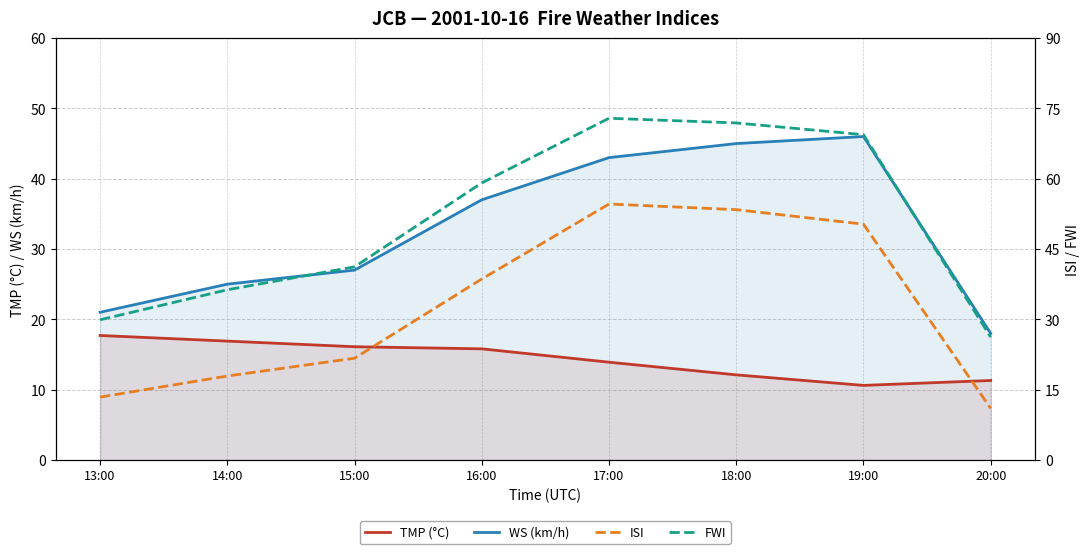

At which category does the chart reach its peak across all series?

17:00